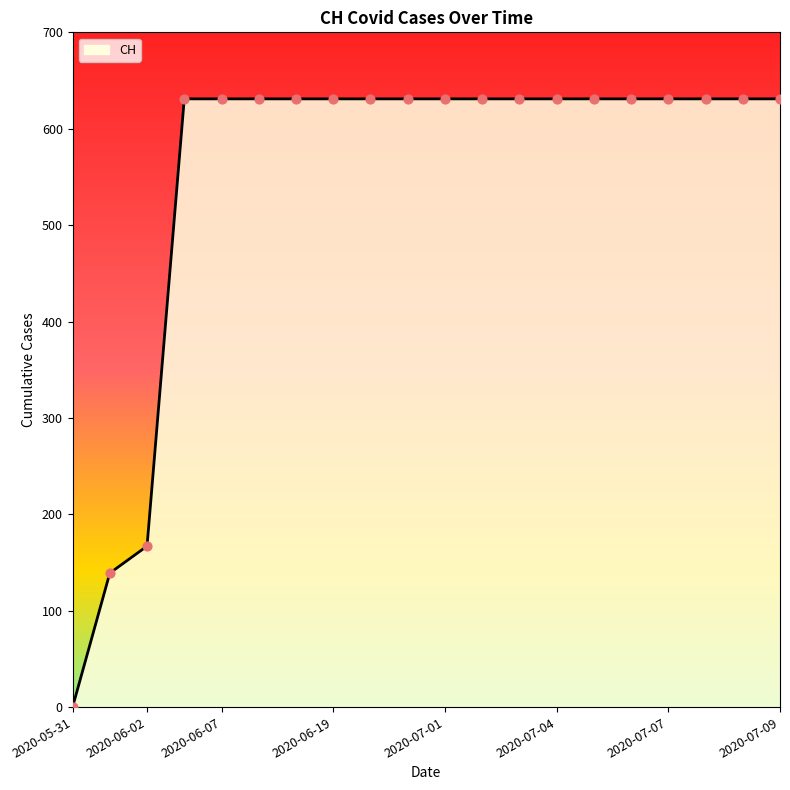

What is the difference between the maximum and minimum values?

631